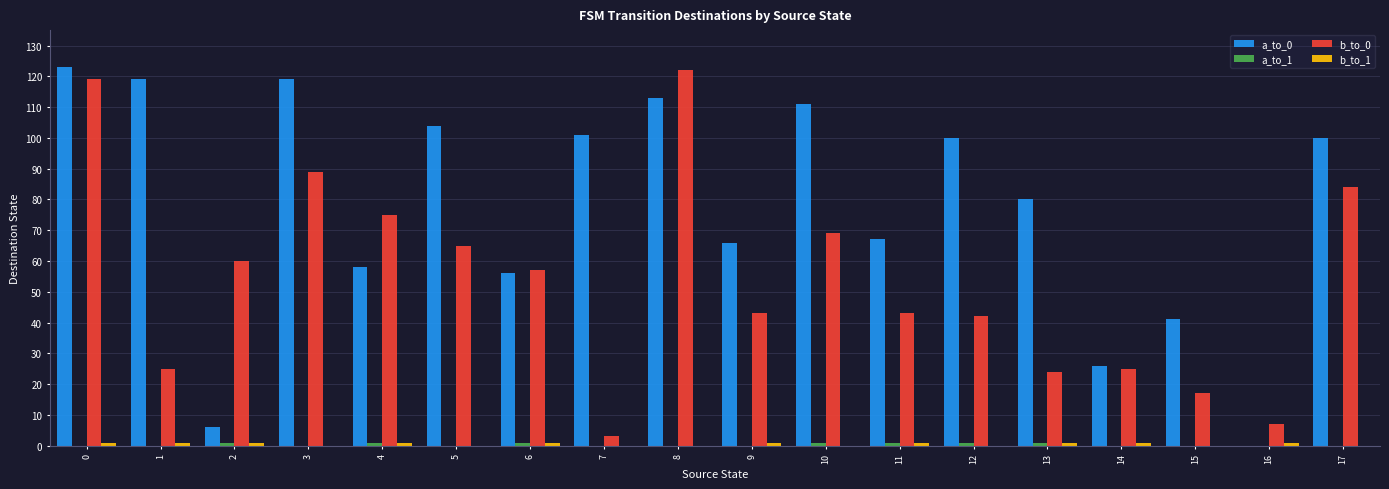

The value of b_to_0 at 13 is 24. True or false?

True